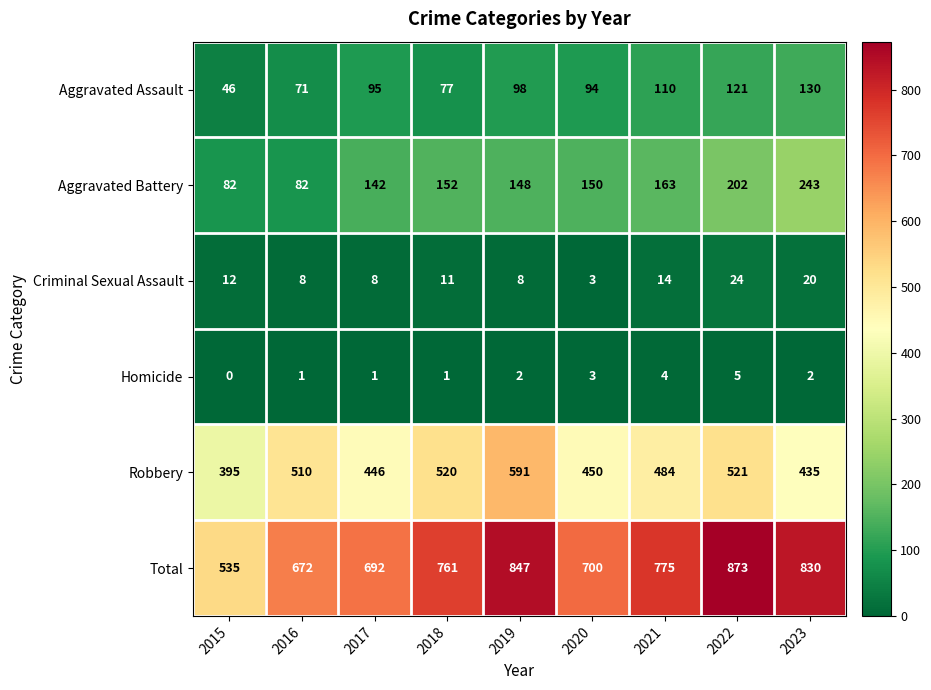

What is the spread (max minus min) of values at 2022?

868